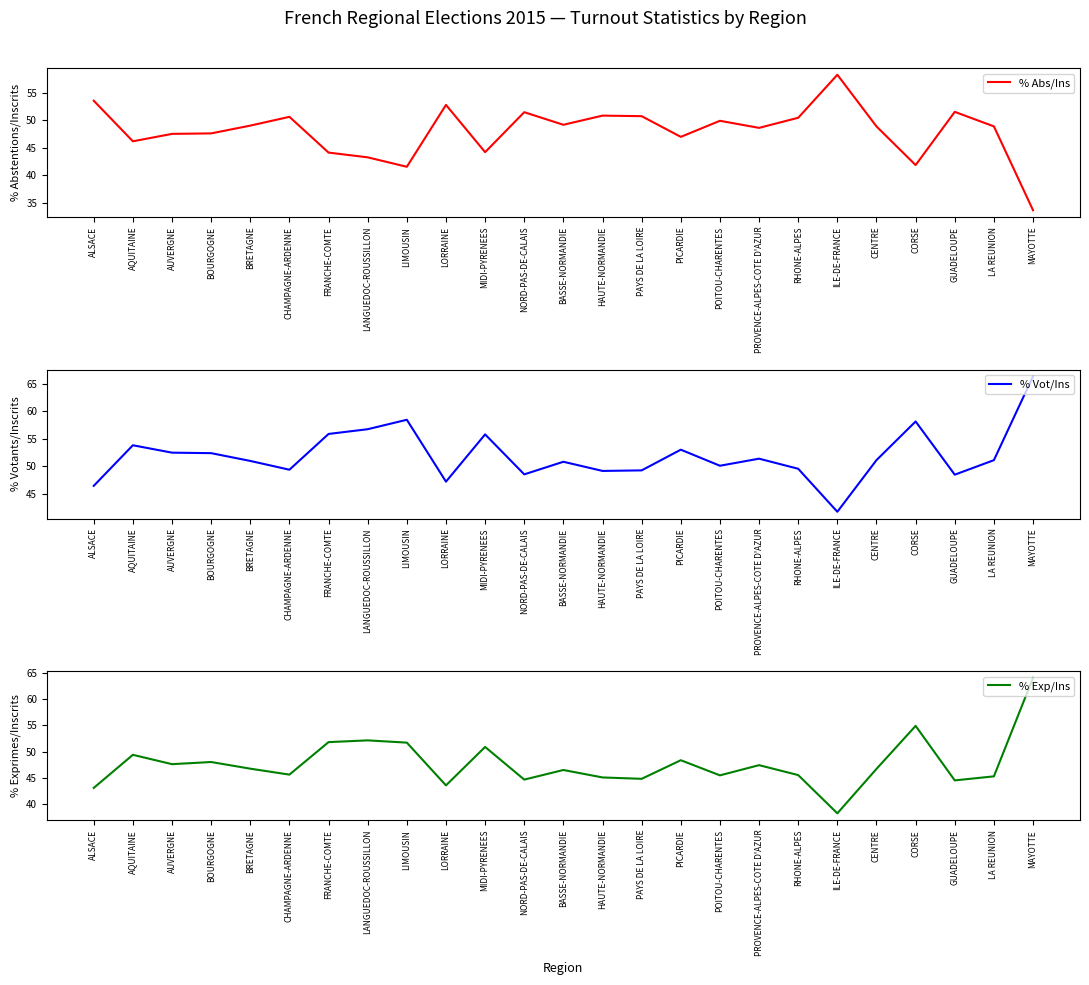

Reading right to left, list all the values displayed in this chart.

% Abs/Ins: MAYOTTE=33.7	LA REUNION=48.9	GUADELOUPE=51.5	CORSE=41.9	CENTRE=48.9	ILE-DE-FRANCE=58.2	RHONE-ALPES=50.4	PROVENCE-ALPES-COTE D'AZUR=48.6	POITOU-CHARENTES=49.9	PICARDIE=47.0	PAYS DE LA LOIRE=50.7	HAUTE-NORMANDIE=50.8	BASSE-NORMANDIE=49.2	NORD-PAS-DE-CALAIS=51.5	MIDI-PYRENEES=44.2	LORRAINE=52.8	LIMOUSIN=41.6	LANGUEDOC-ROUSSILLON=43.3	FRANCHE-COMTE=44.1	CHAMPAGNE-ARDENNE=50.6	BRETAGNE=49.0	BOURGOGNE=47.6	AUVERGNE=47.5	AQUITAINE=46.2	ALSACE=53.5
% Vot/Ins: MAYOTTE=66.3	LA REUNION=51.1	GUADELOUPE=48.5	CORSE=58.1	CENTRE=51.1	ILE-DE-FRANCE=41.8	RHONE-ALPES=49.6	PROVENCE-ALPES-COTE D'AZUR=51.4	POITOU-CHARENTES=50.1	PICARDIE=53.0	PAYS DE LA LOIRE=49.3	HAUTE-NORMANDIE=49.2	BASSE-NORMANDIE=50.8	NORD-PAS-DE-CALAIS=48.5	MIDI-PYRENEES=55.8	LORRAINE=47.2	LIMOUSIN=58.4	LANGUEDOC-ROUSSILLON=56.7	FRANCHE-COMTE=55.9	CHAMPAGNE-ARDENNE=49.4	BRETAGNE=51.0	BOURGOGNE=52.4	AUVERGNE=52.5	AQUITAINE=53.8	ALSACE=46.5
% Exp/Ins: MAYOTTE=64.1	LA REUNION=45.3	GUADELOUPE=44.5	CORSE=54.9	CENTRE=46.7	ILE-DE-FRANCE=38.3	RHONE-ALPES=45.5	PROVENCE-ALPES-COTE D'AZUR=47.4	POITOU-CHARENTES=45.5	PICARDIE=48.4	PAYS DE LA LOIRE=44.8	HAUTE-NORMANDIE=45.1	BASSE-NORMANDIE=46.5	NORD-PAS-DE-CALAIS=44.7	MIDI-PYRENEES=50.9	LORRAINE=43.6	LIMOUSIN=51.7	LANGUEDOC-ROUSSILLON=52.2	FRANCHE-COMTE=51.8	CHAMPAGNE-ARDENNE=45.6	BRETAGNE=46.8	BOURGOGNE=48.0	AUVERGNE=47.6	AQUITAINE=49.4	ALSACE=43.1